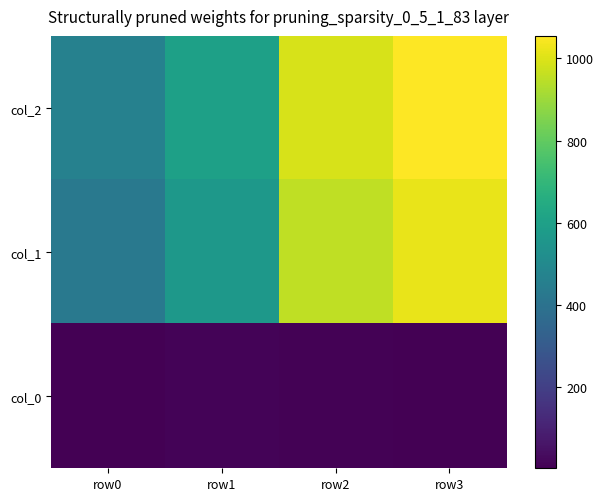

What is the spread (max minus min) of values at row0?

459